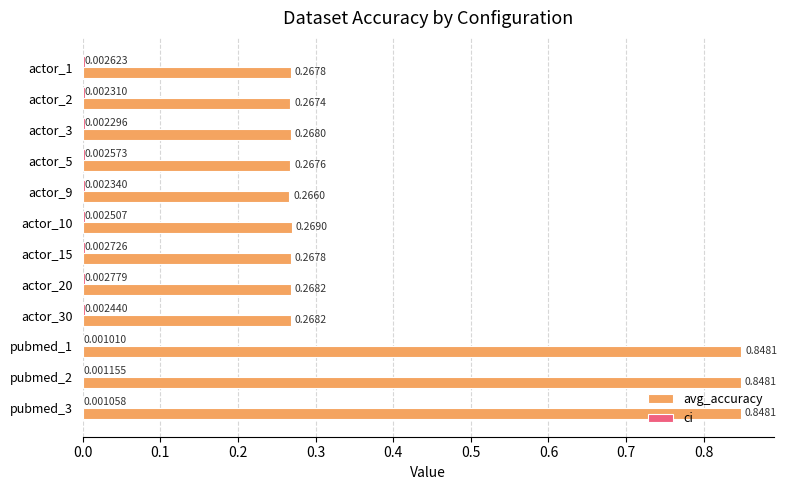

Count the number of categories in the chart.

12